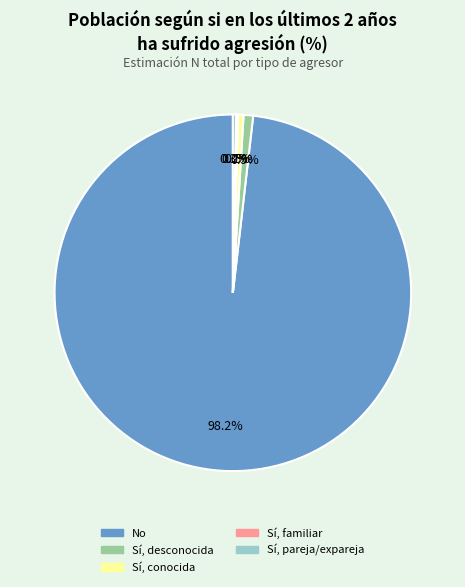

Is there any slice that represents more than half of the pie?

Yes